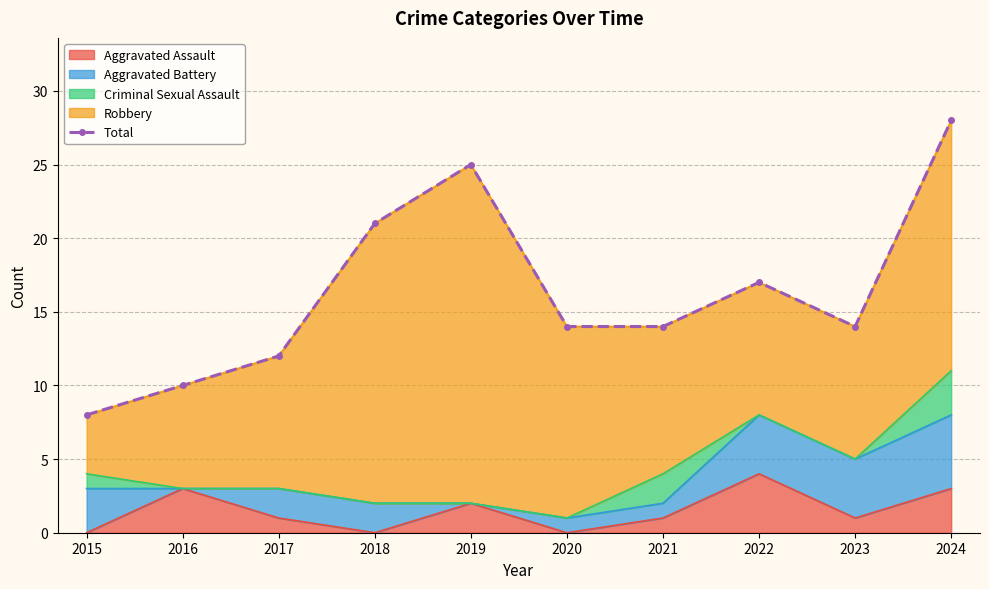

Where is the first local maximum?

2019